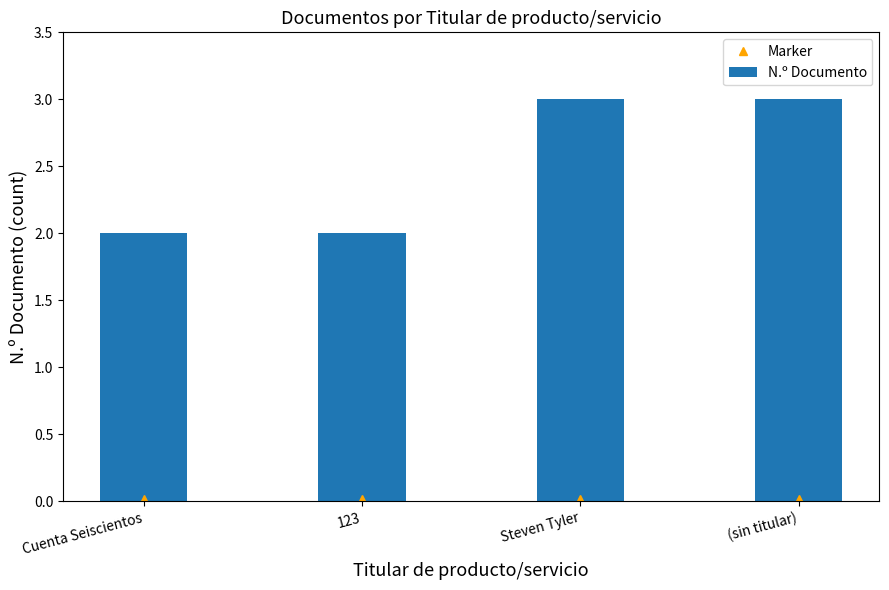

Is it true that the value at (sin titular) is 3?

True